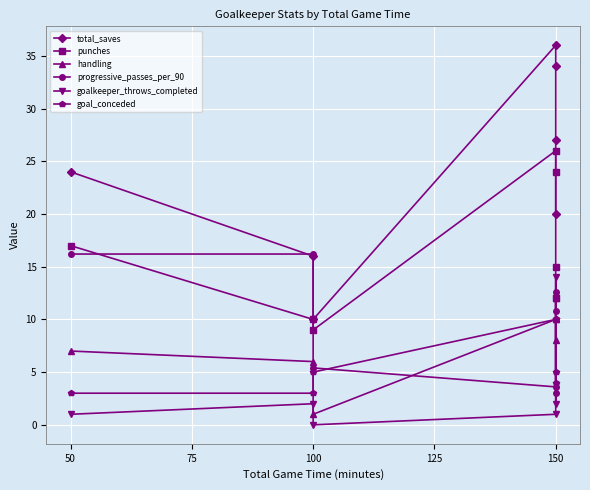

Which series has the largest range (max minus min)?

total_saves